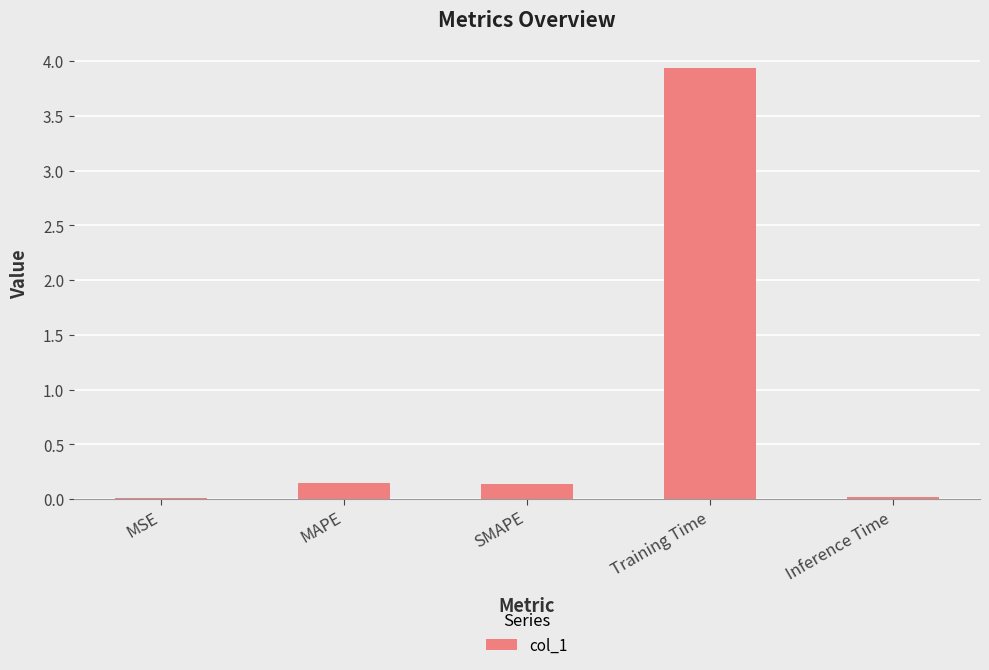

Which category has the highest value across all series?

Training Time